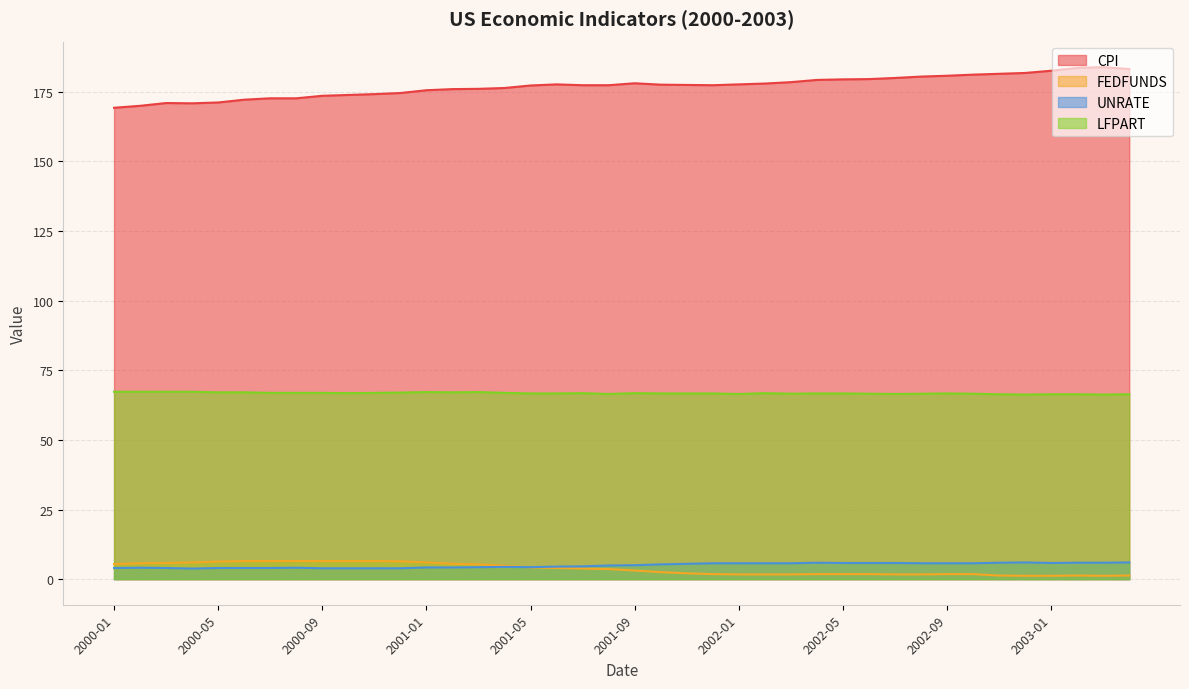

How many lines are shown in the chart?

4